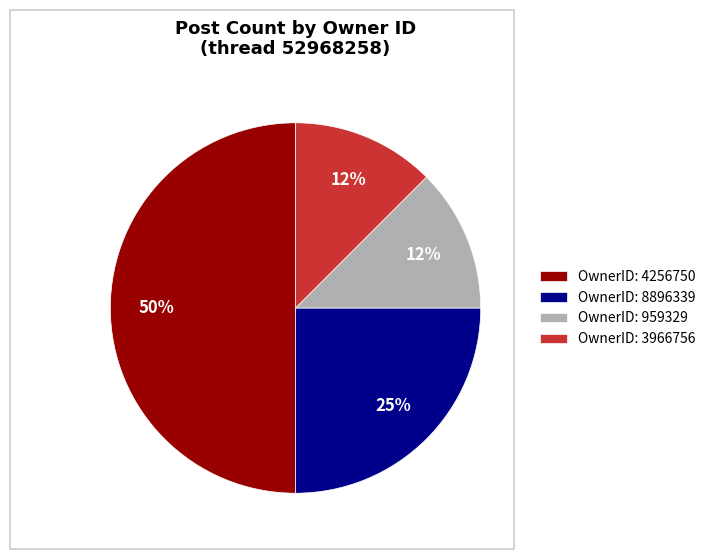

Approximately how many times larger is the value at OwnerID: 959329 compared to OwnerID: 8896339?

0.5